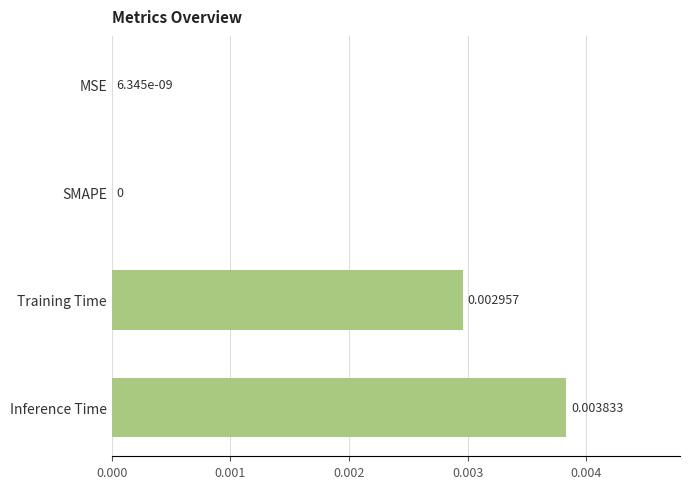

Which has a higher value, Training Time or Inference Time?

Inference Time